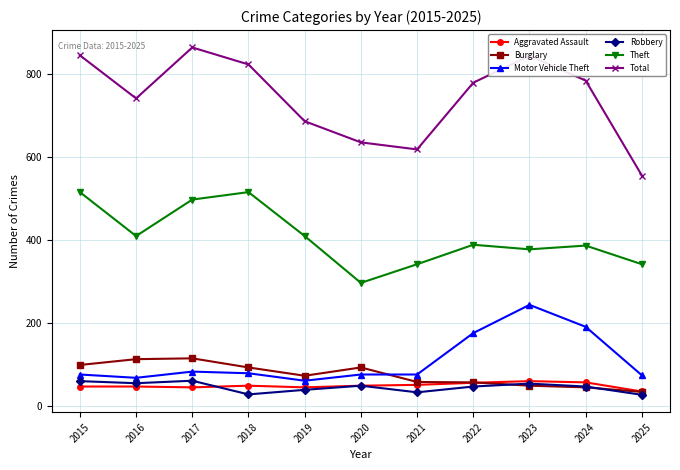

Which series has the widest spread of values?

Total